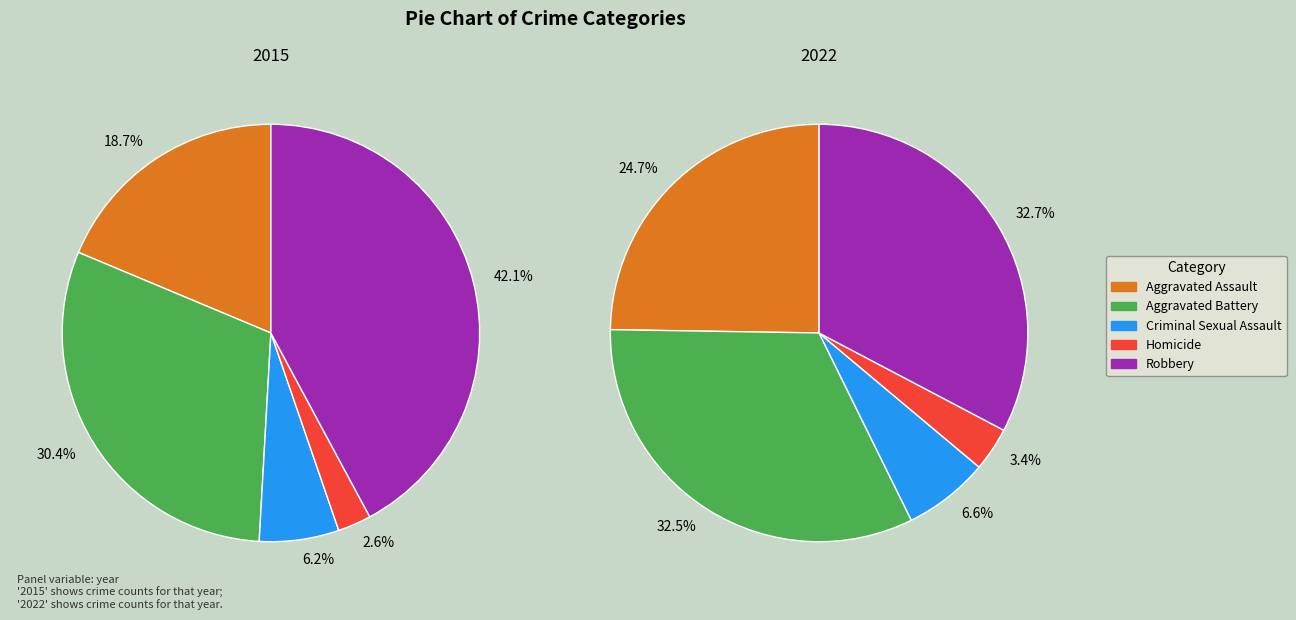

What percentage is the Robbery slice, to the nearest percent?

33%